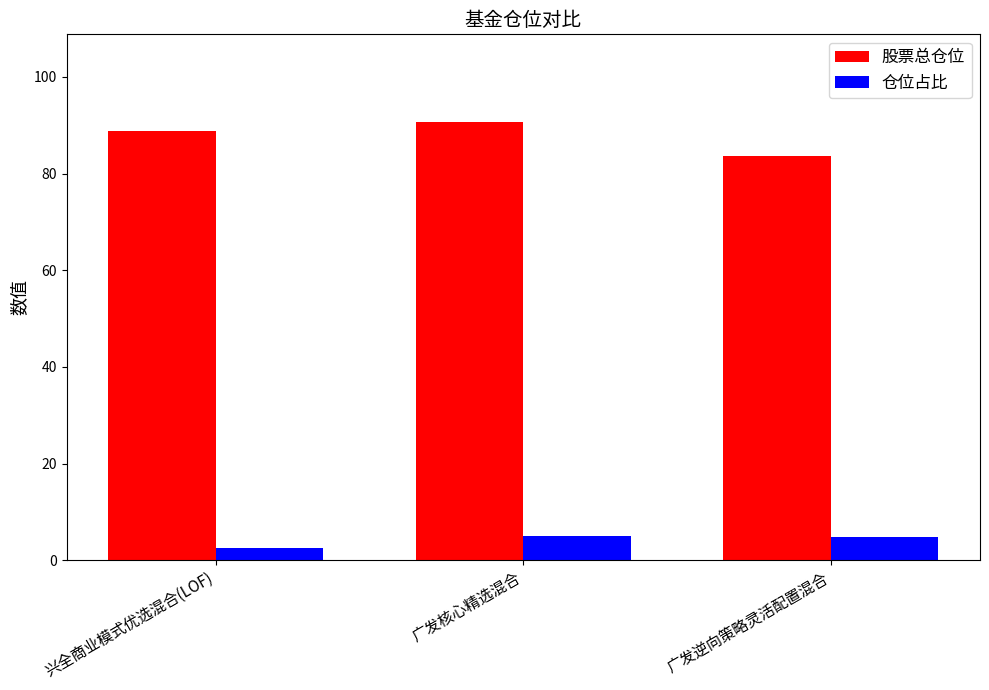

Which label corresponds to the smallest value in the chart?

兴全商业模式优选混合(LOF)